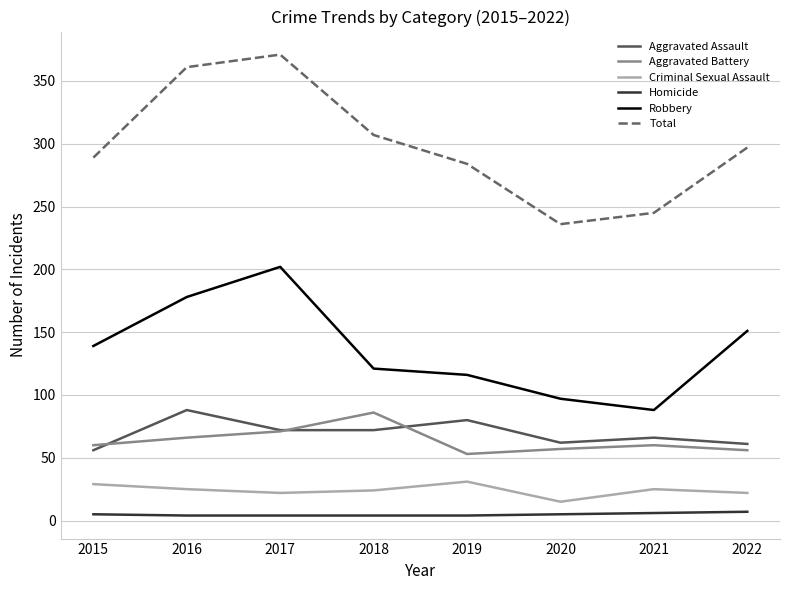

What is the smallest value displayed?

4